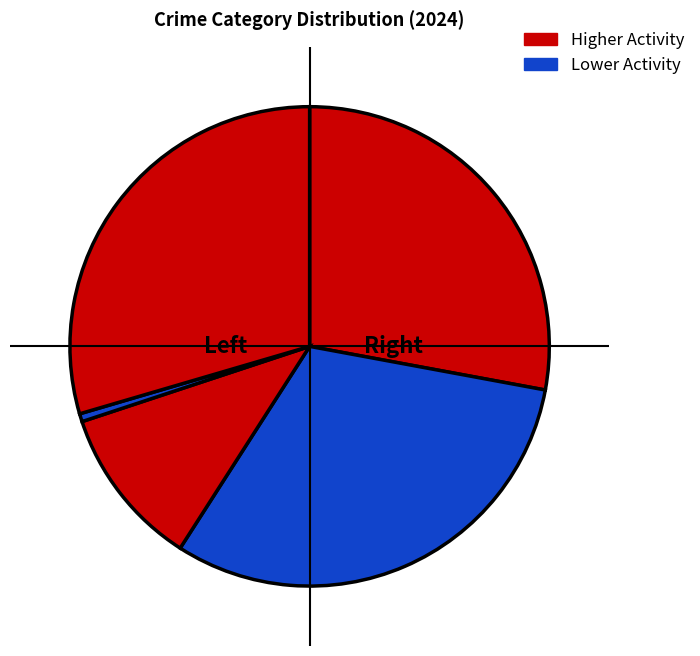

Count the number of slices in the pie.

5